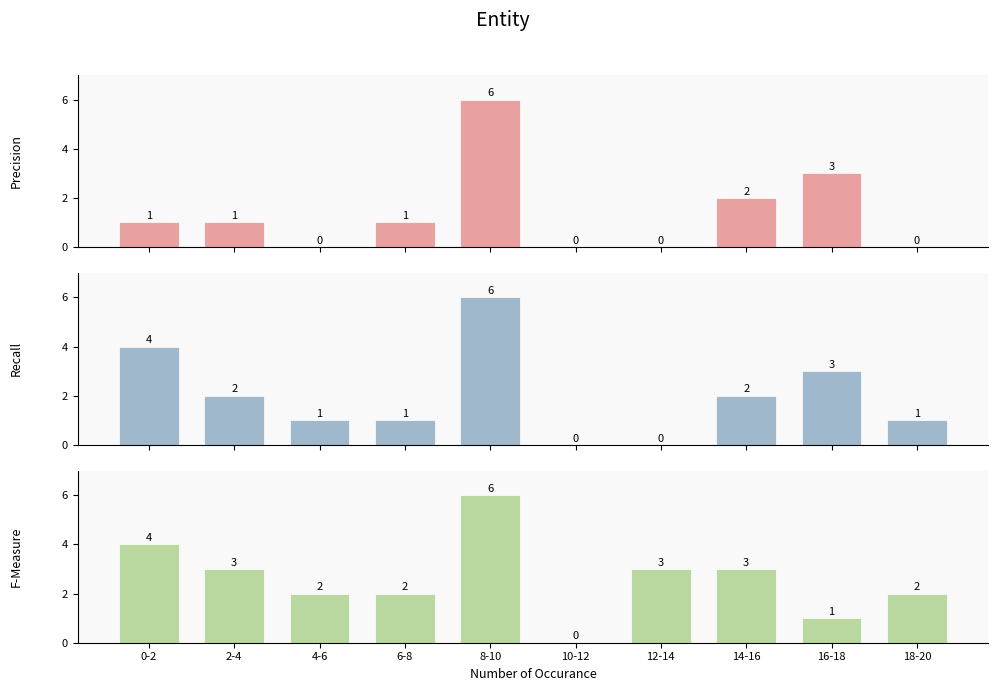

Which series has the widest spread of values?

CH1